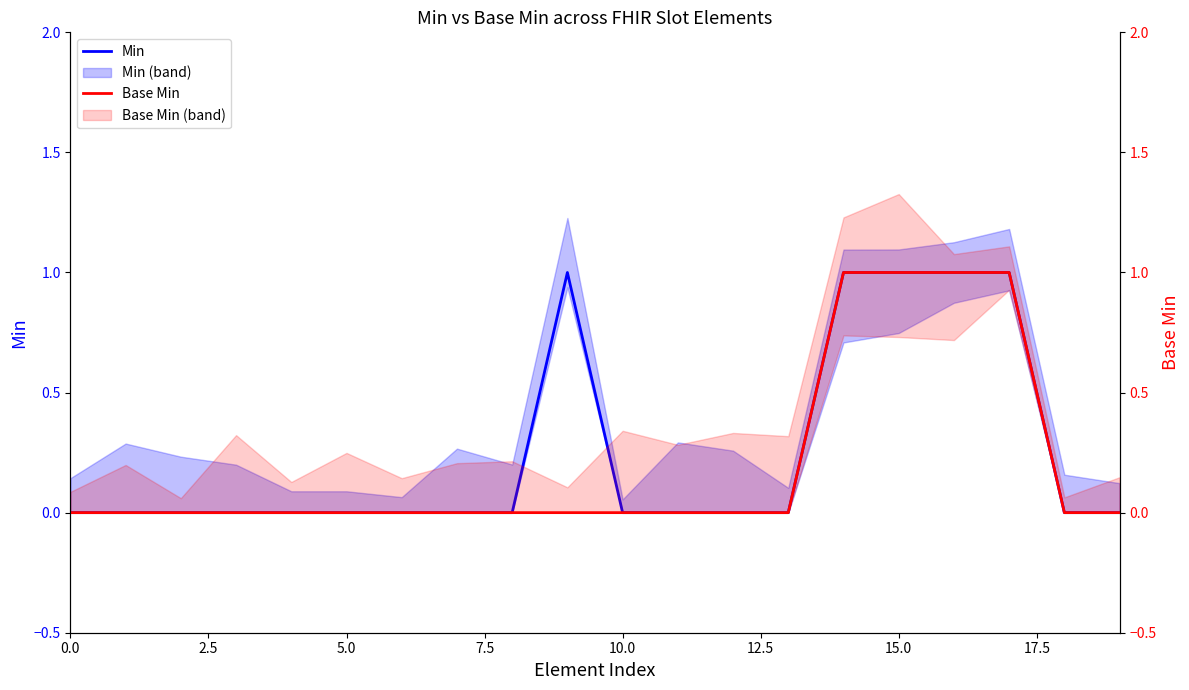

What position from the left is 9?

10